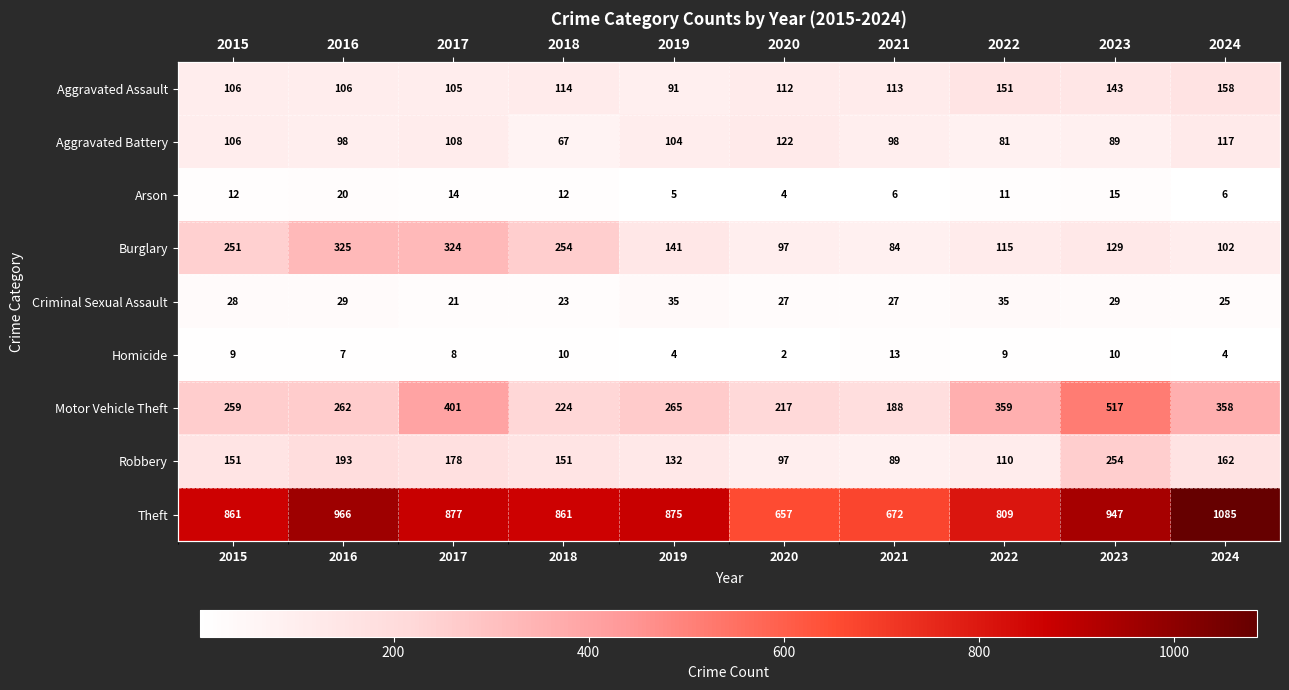

Which series has the largest total across all categories?

Theft